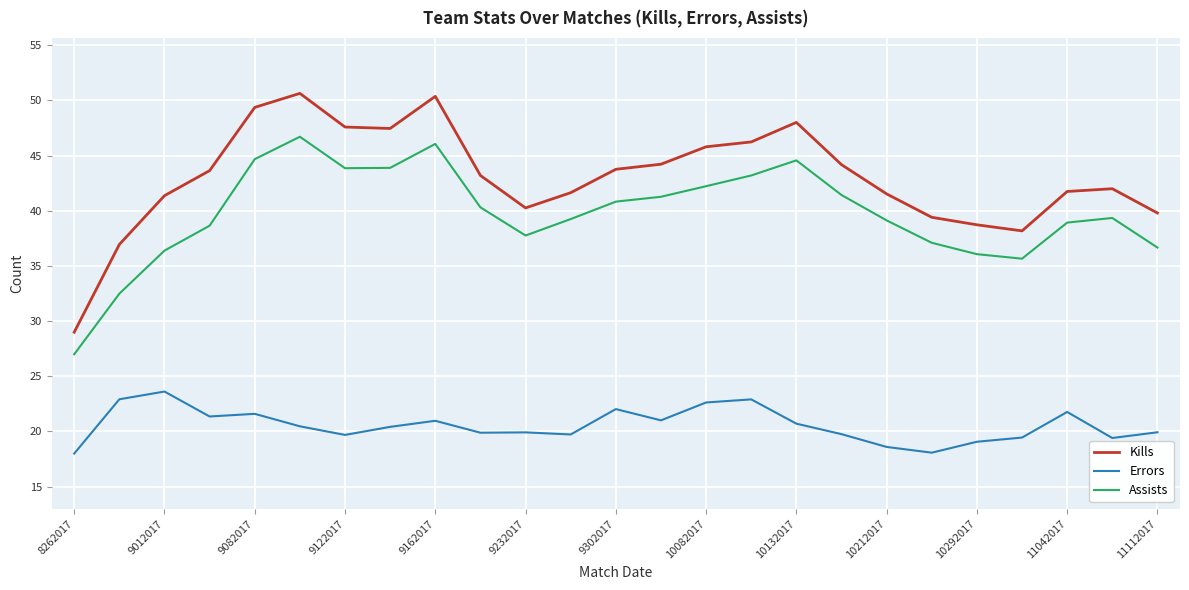

What is the difference between the maximum and minimum values in the Errors series?

5.6